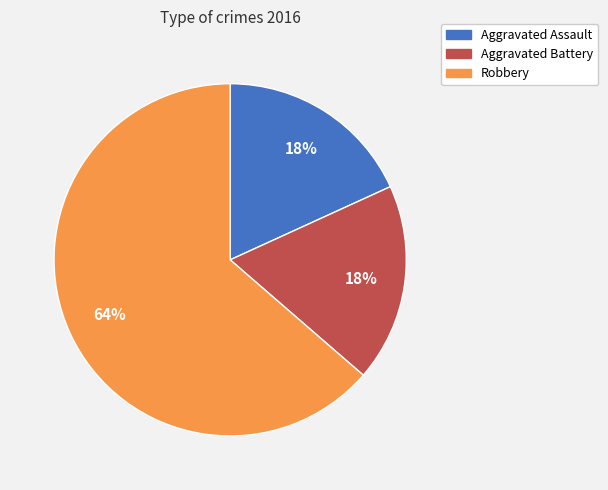

What is the largest slice in the pie chart?

Robbery